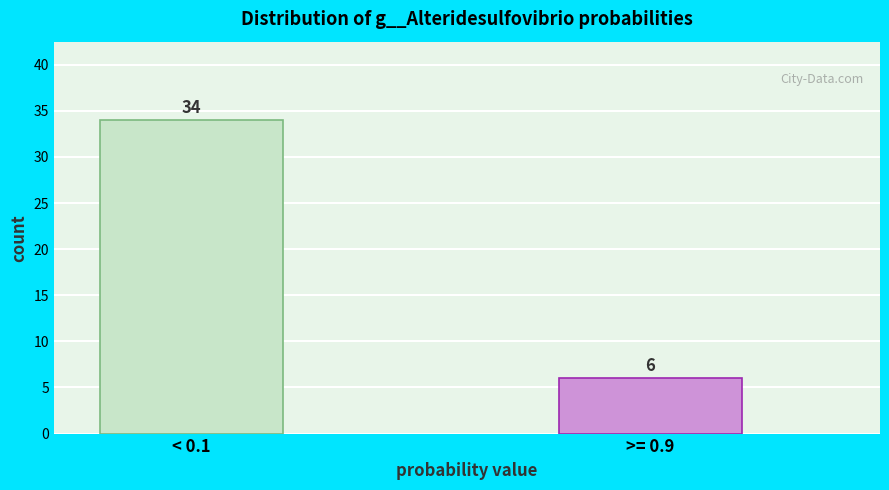

Reading left to right, list all the values displayed in this chart.

< 0.1=34	>= 0.9=6